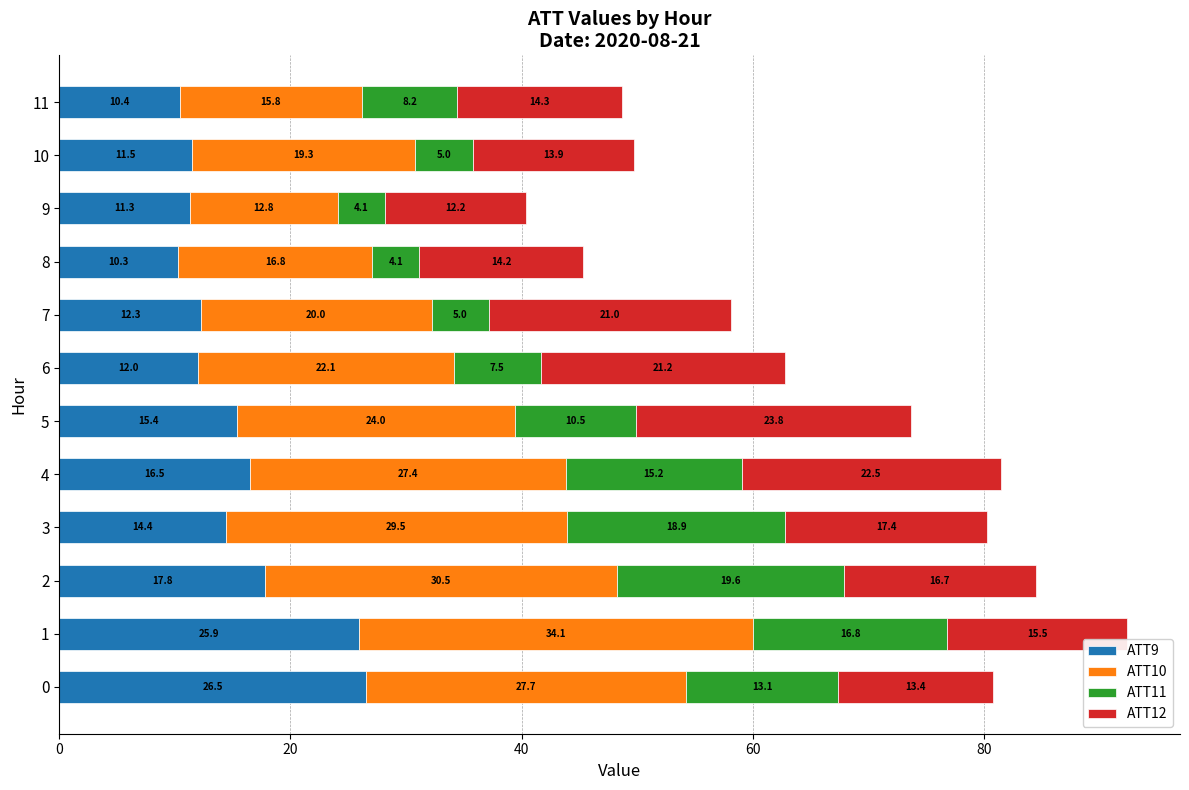

The value of ATT9 at 9 is 11.3. True or false?

True